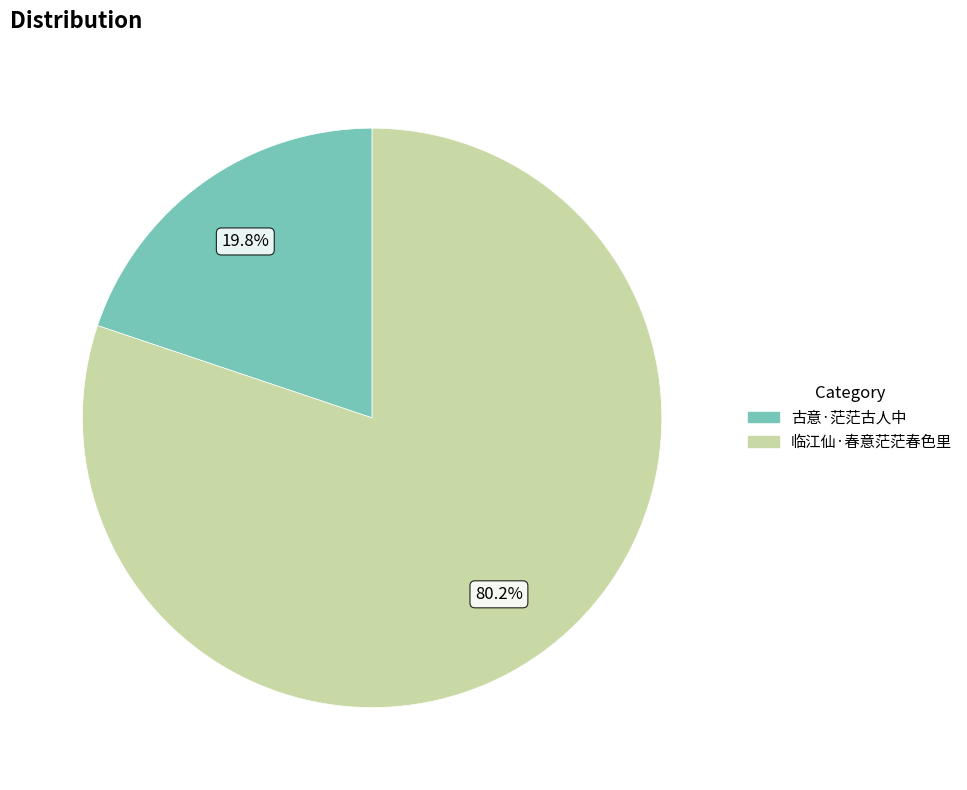

How many slices are in this pie chart?

2